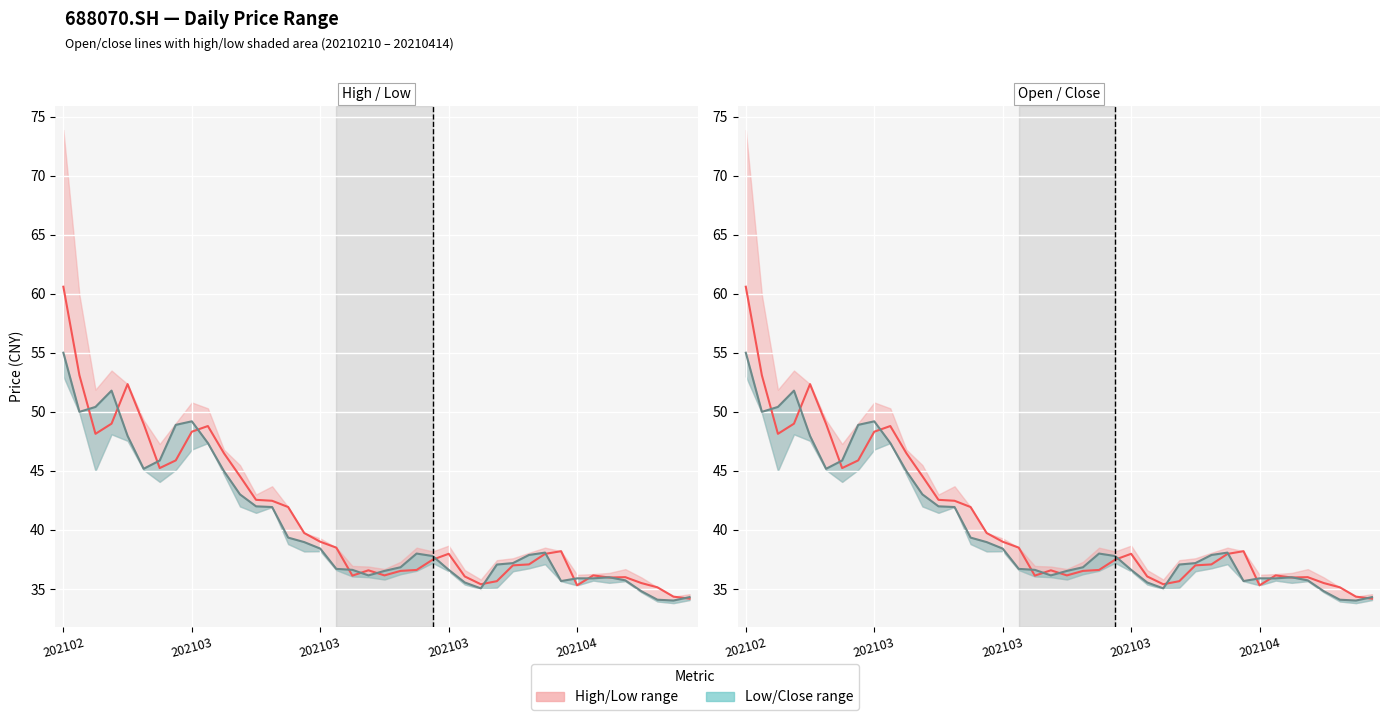

What is the minimum value for Close?

34.0